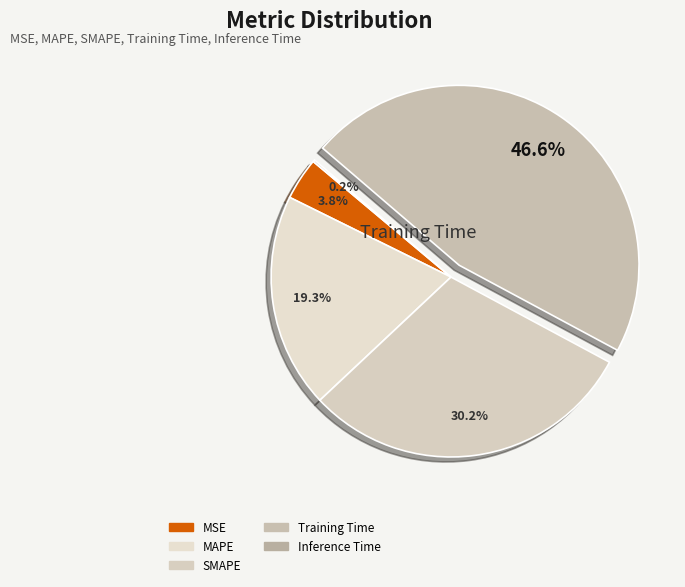

What is the total percentage of SMAPE and MAPE?

49.5%